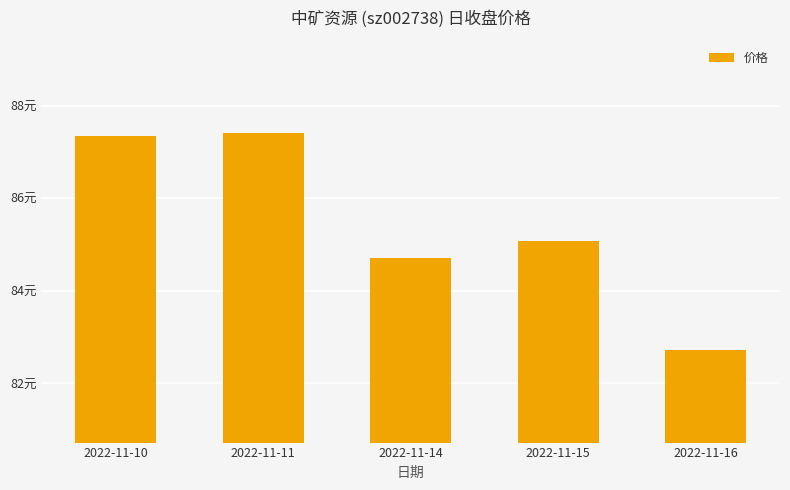

What is the greatest value displayed?

87.4